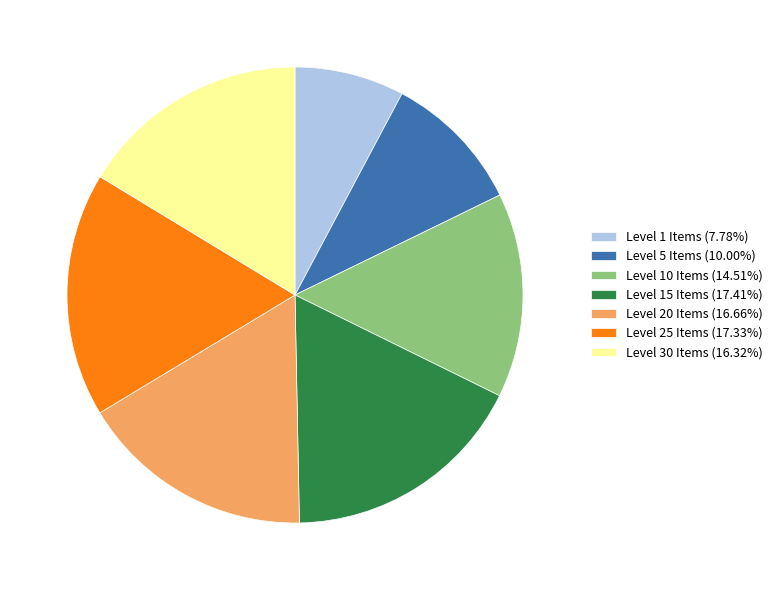

Is there any slice that represents more than half of the pie?

No